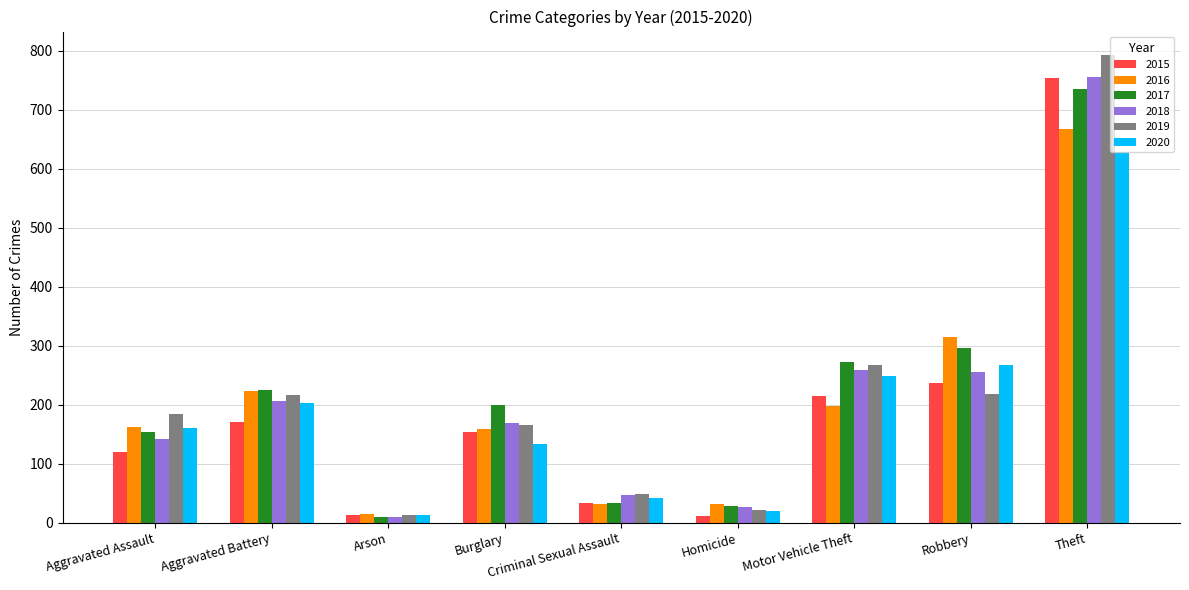

What is the greatest value displayed?

793